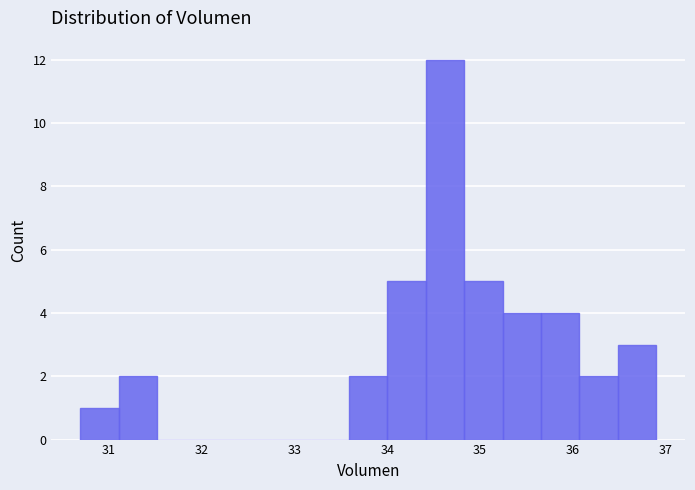

Reading left to right, transcribe this chart: for each bar, give the range it covers on the x-axis and its height. Neither the bar edges nor the heights are printed on the chart, so give them approximately, as read against the axes.

30.7 to 31.1: 1
31.1 to 31.5: 2
31.5 to 31.9: 0
31.9 to 32.3: 0
32.3 to 32.8: 0
32.8 to 33.2: 0
33.2 to 33.6: 0
33.6 to 34.0: 2
34.0 to 34.4: 5
34.4 to 34.8: 12
34.8 to 35.2: 5
35.2 to 35.7: 4
35.7 to 36.1: 4
36.1 to 36.5: 2
36.5 to 36.9: 3